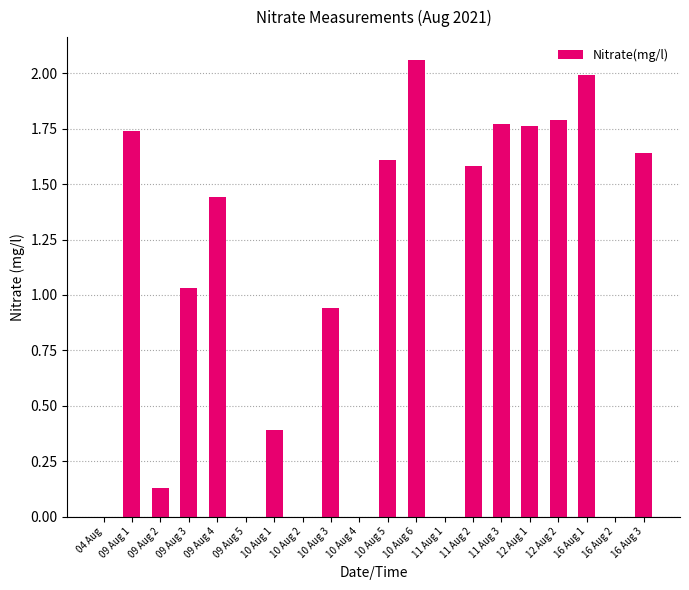

How many distinct data groups are displayed?

1